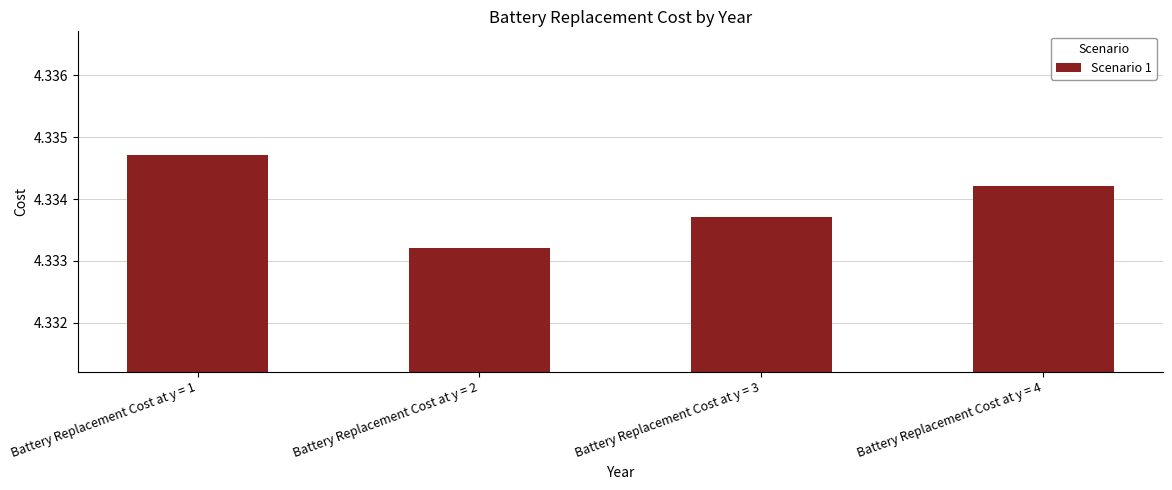

Which label corresponds to the largest value in the chart?

Battery Replacement Cost at y = 1